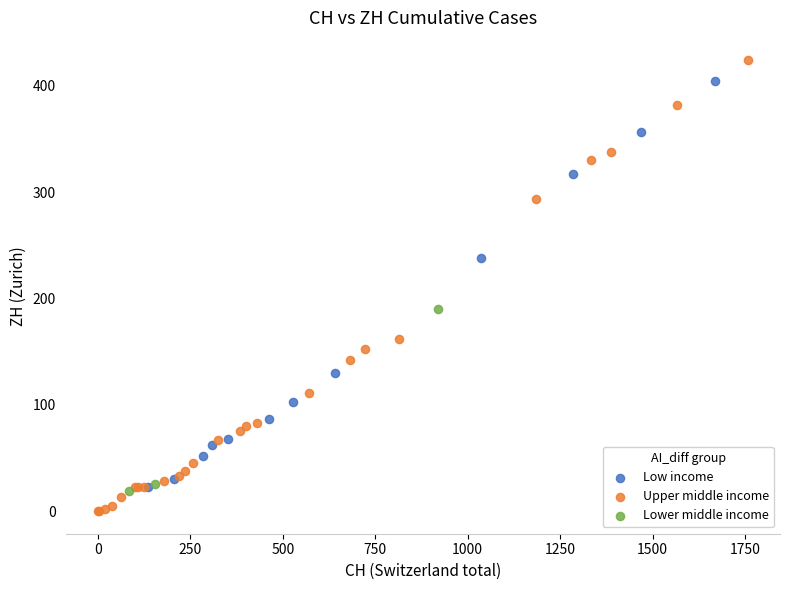

Which series has the widest spread of Y values?

Upper middle income